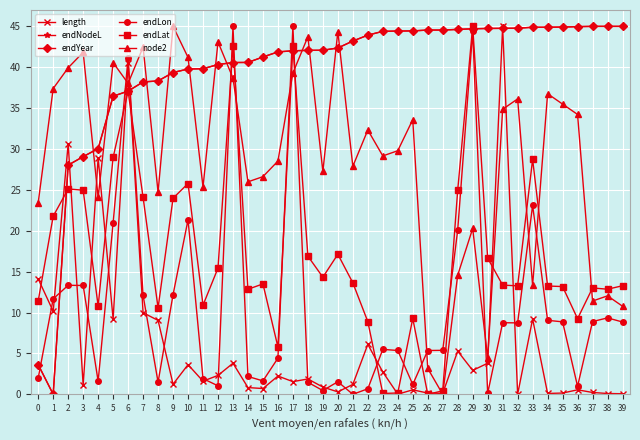

How many positive values does the endYear series have?

39